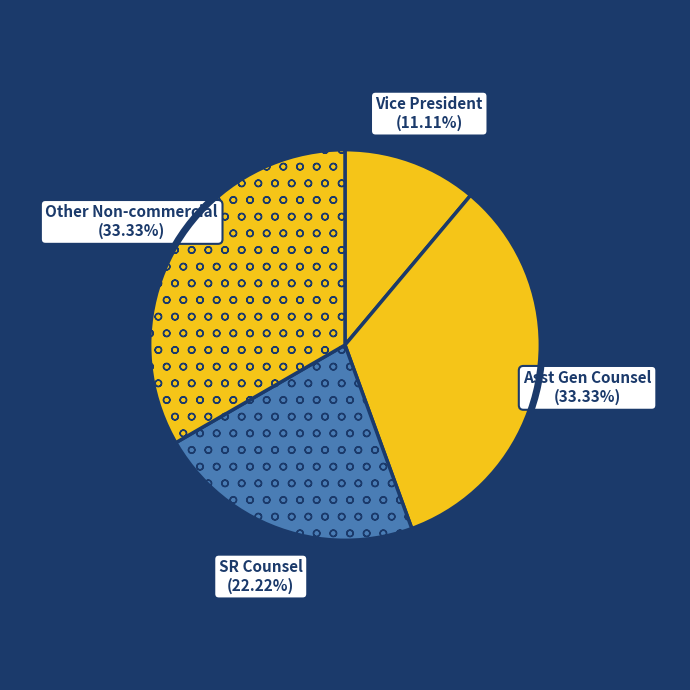

Is there any slice that represents more than half of the pie?

No